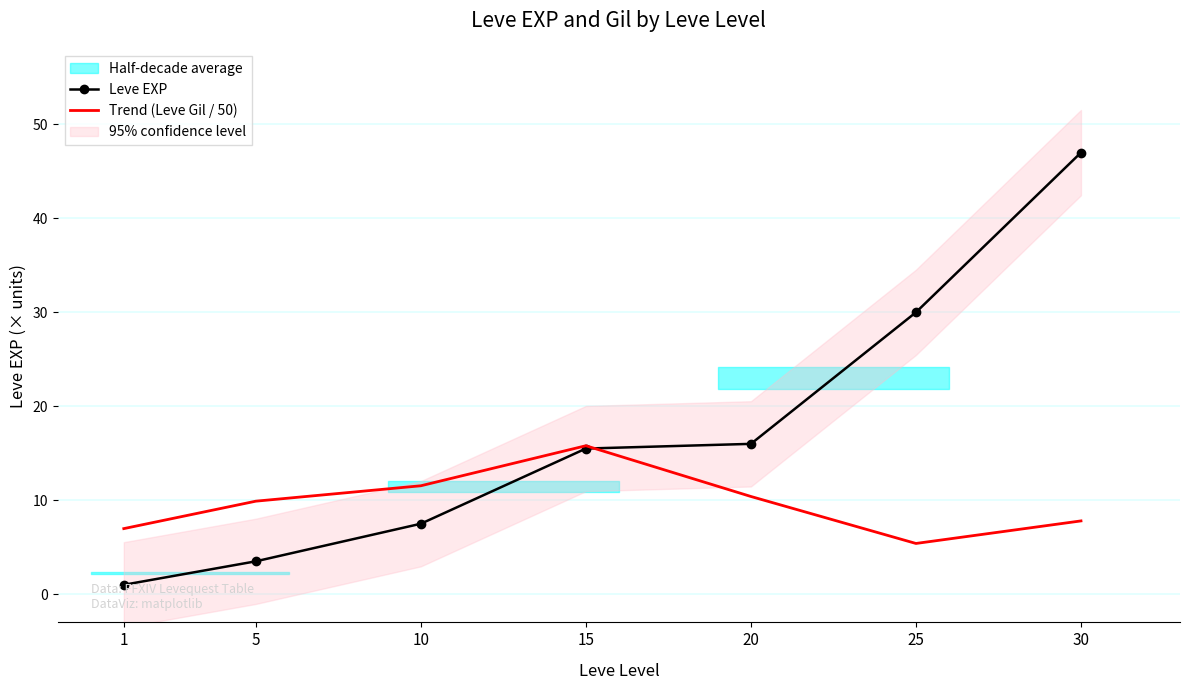

List the series in order of their peak value, highest first.

Leve EXP, Trend (Leve Gil / 50)